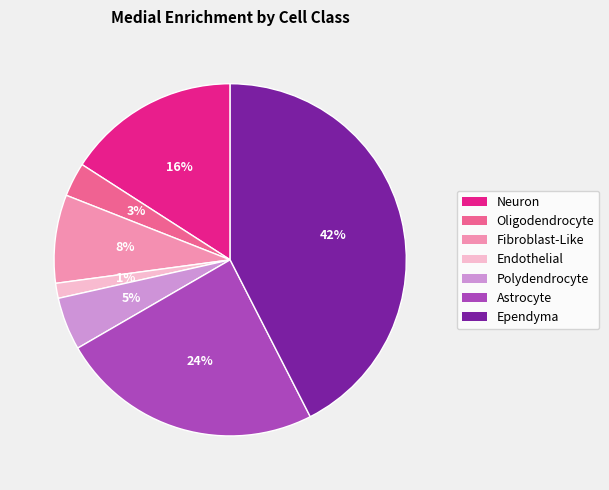

Does Polydendrocyte account for over 50% of the chart?

No